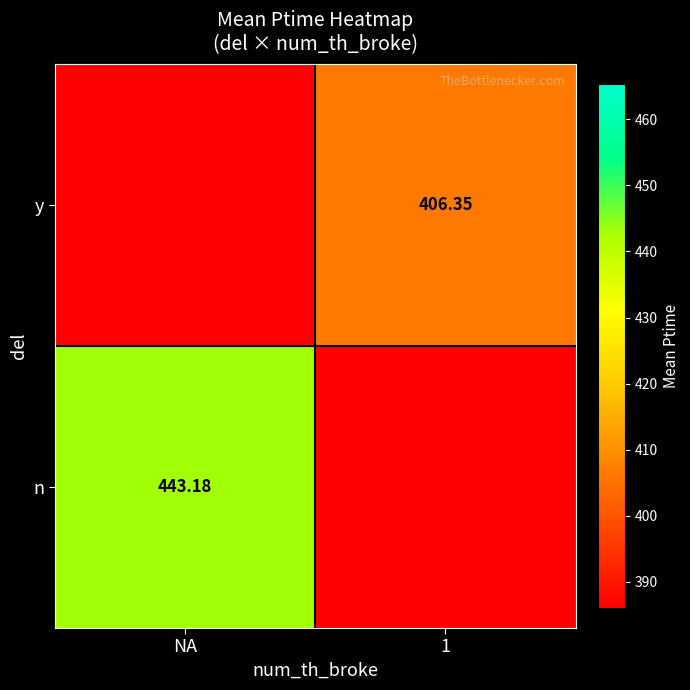

Is the value of y at 1 greater than the value of n at NA?

No